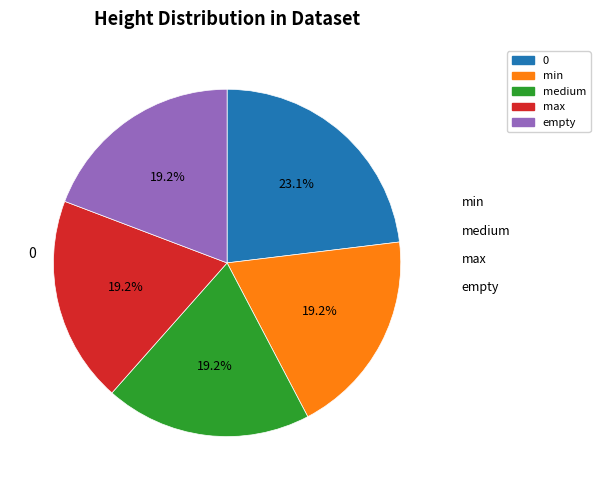

To the nearest percent, what percentage of the pie is min?

19%